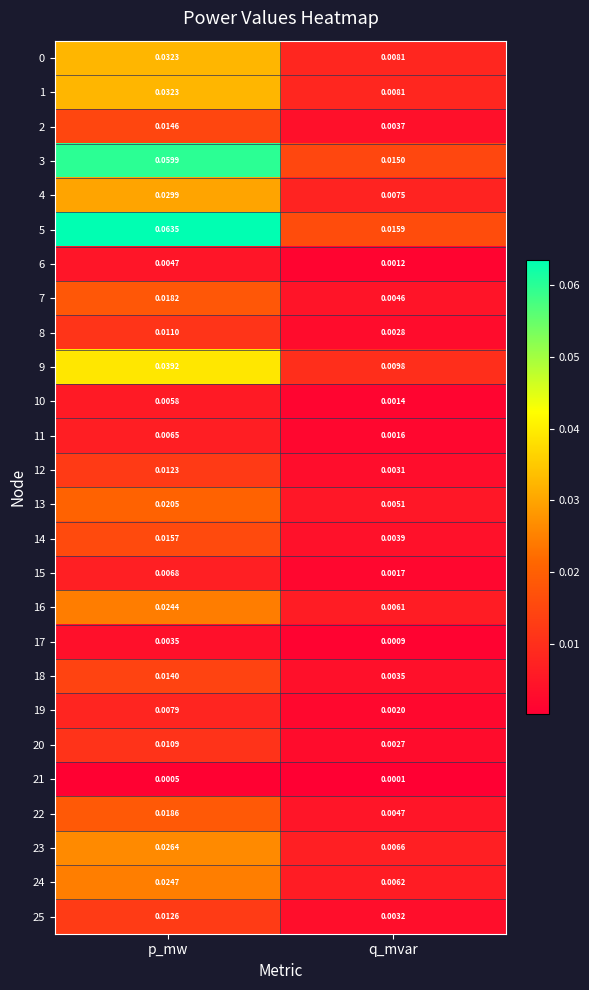

Is the value of 6 at q_mvar greater than the value of 17 at p_mw?

No